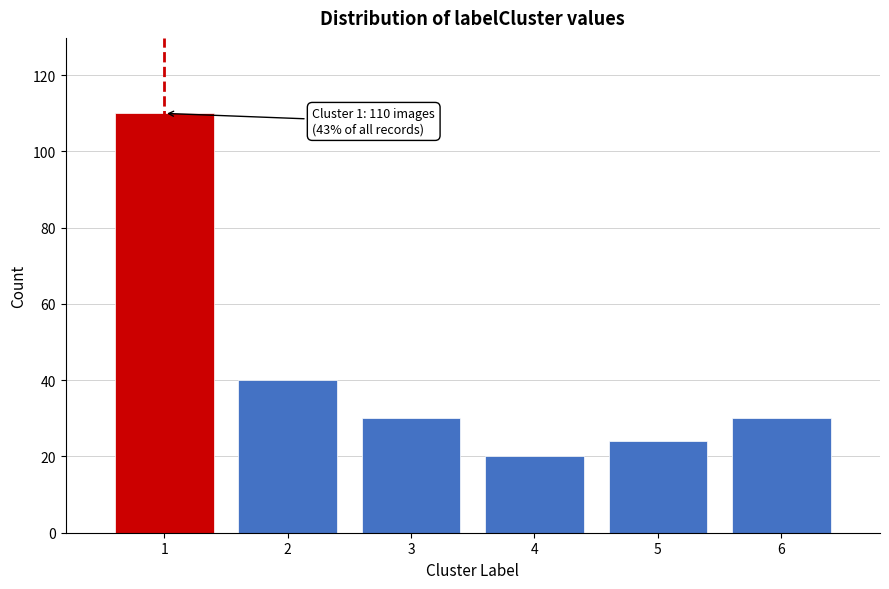

Reading left to right, what are all the values shown in this chart?

1=110	2=40	3=30	4=20	5=24	6=30